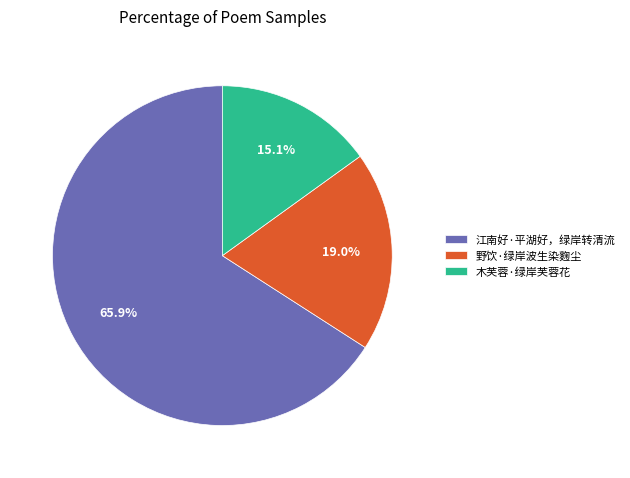

What is the largest slice in the pie chart?

江南好·平湖好，绿岸转清流